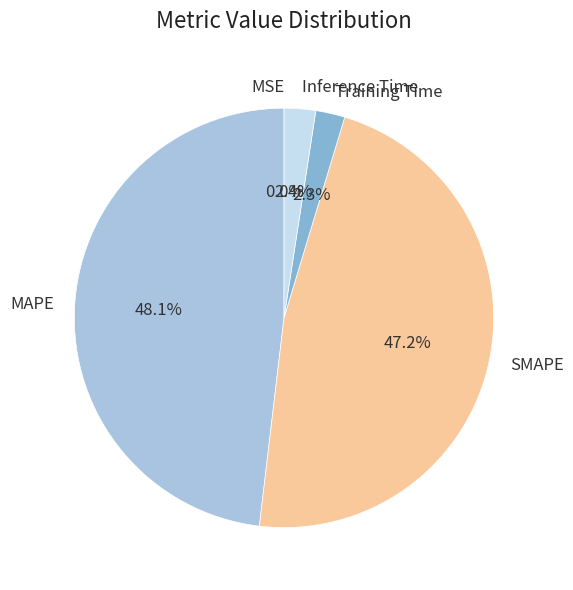

What portion of the pie excludes MAPE?

51.9%